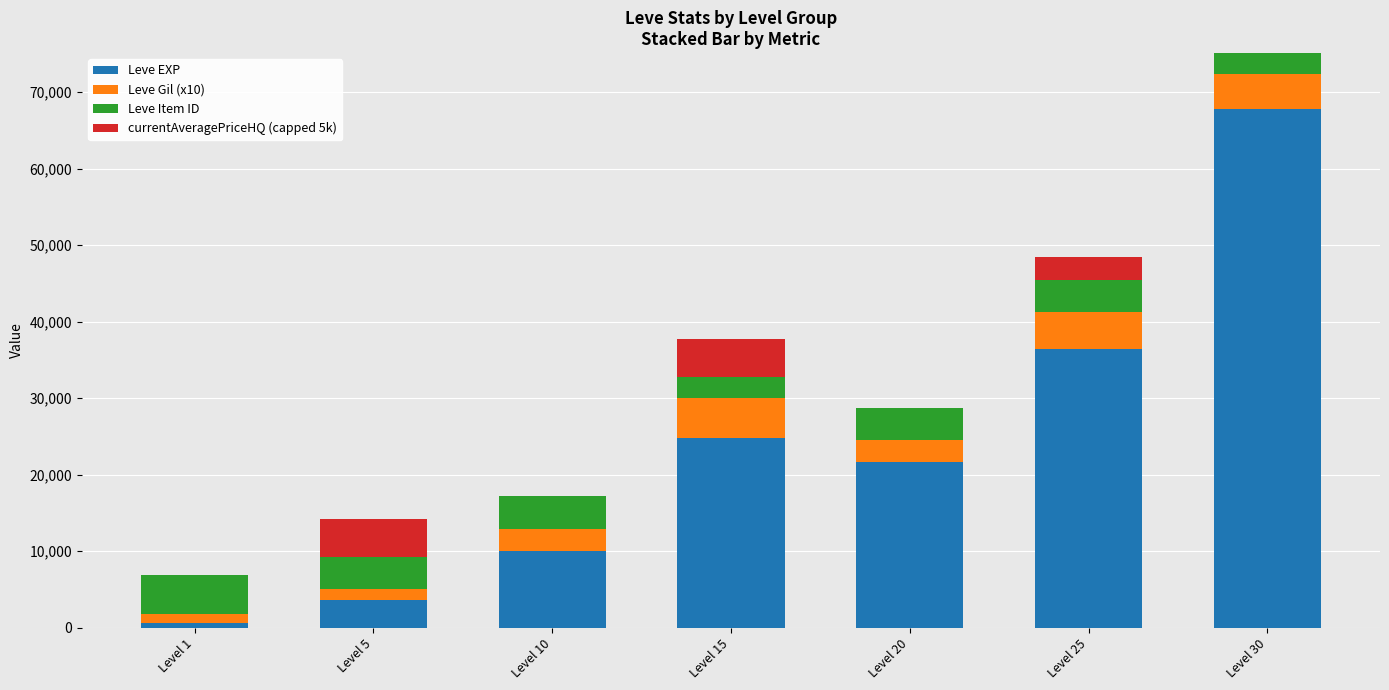

What is the highest value of the Leve EXP series?

67730.0